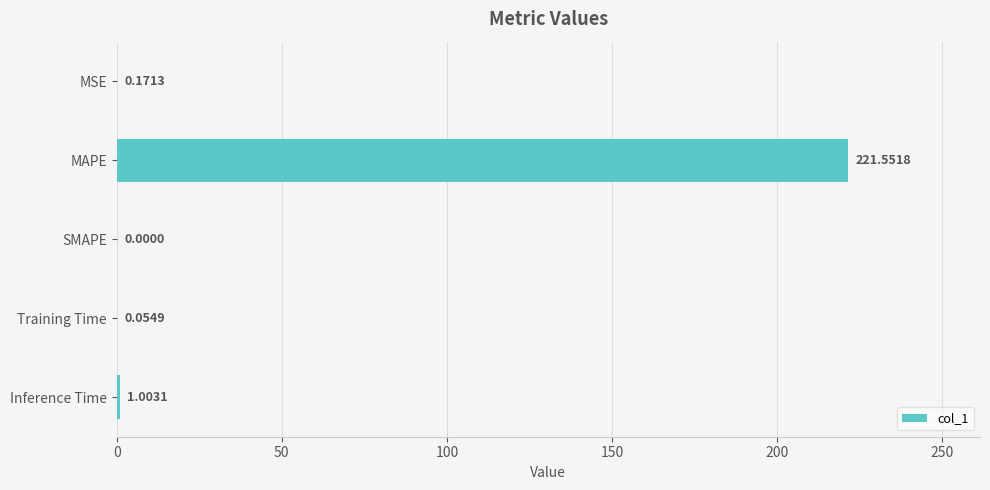

What is the sum of the values at Inference Time and SMAPE?

1.0